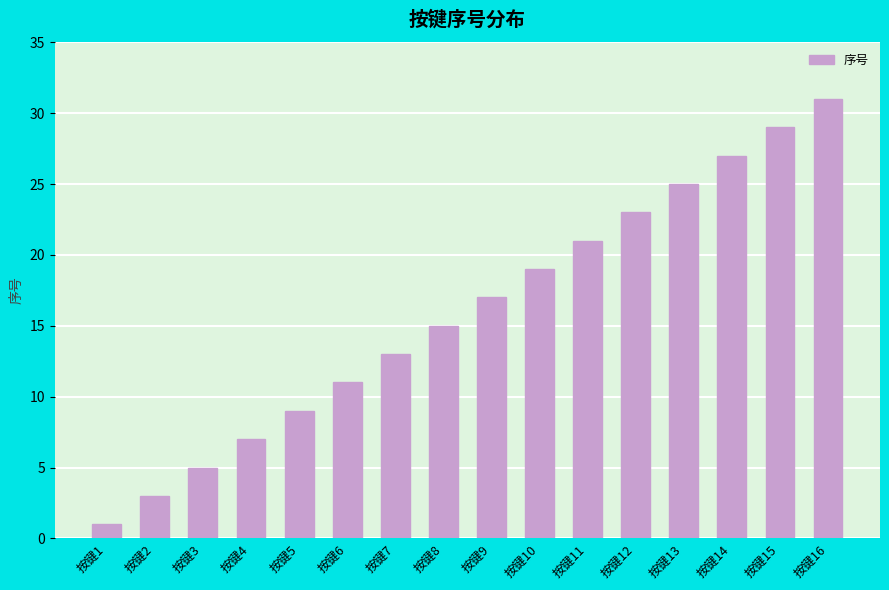

How many bars are there in total?

16